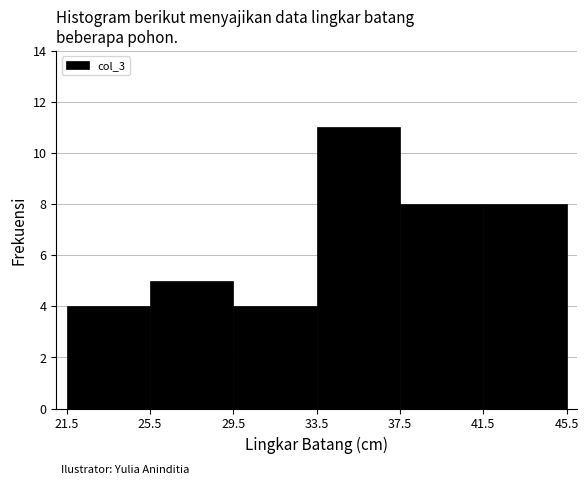

Reading left to right, list every bar in this chart as the range it spans on the x-axis followed by its height. The values are not printed on the chart, so give them approximately, as read against the axis.

21.5 to 25.5: 4
25.5 to 29.5: 5
29.5 to 33.5: 4
33.5 to 37.5: 11
37.5 to 41.5: 8
41.5 to 45.5: 8